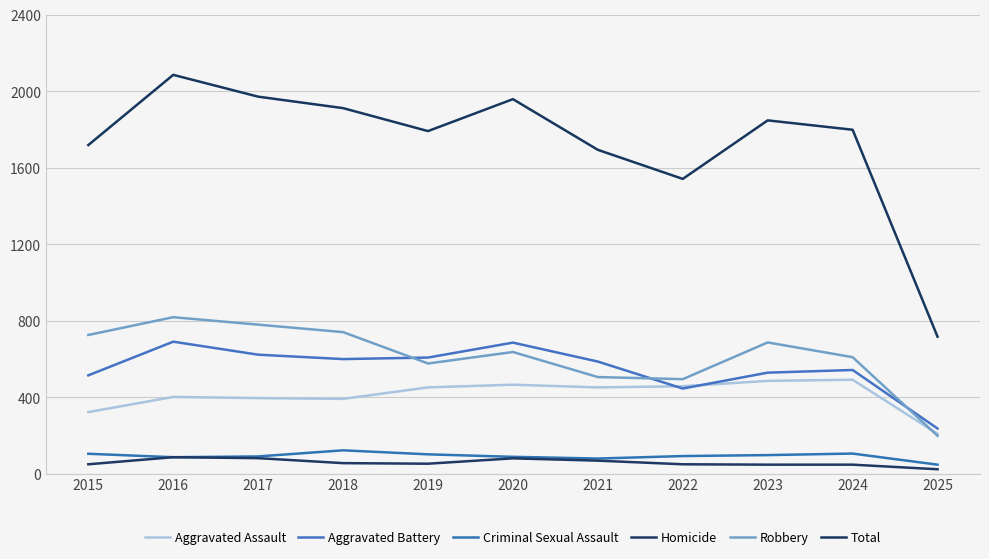

What is the highest value of the Total series?

2086